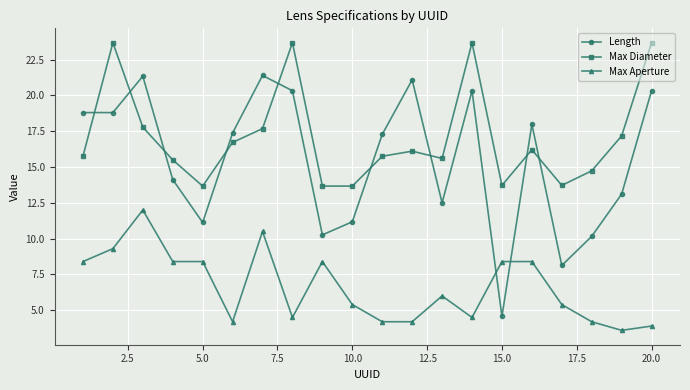

What is the difference between the maximum and minimum values in the Max Diameter series?

10.0